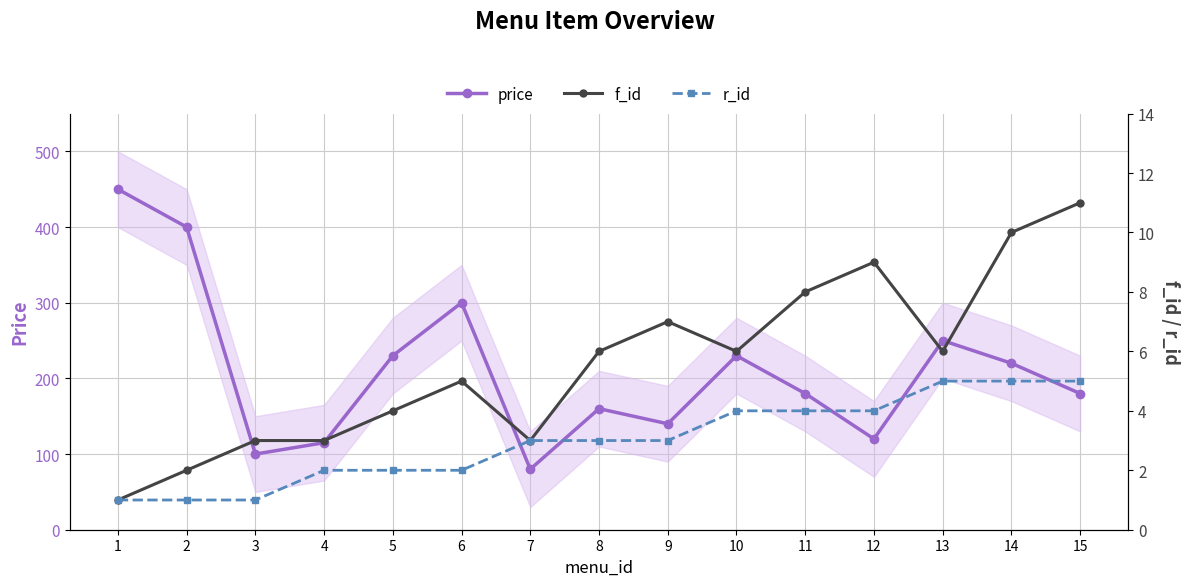

Reading left to right, what are all the values shown in this chart?

price: 1=450	2=400	3=100	4=115	5=230	6=300	7=80	8=160	9=140	10=230	11=180	12=120	13=250	14=220	15=180
f_id: 1=1	2=2	3=3	4=3	5=4	6=5	7=3	8=6	9=7	10=6	11=8	12=9	13=6	14=10	15=11
r_id: 1=1	2=1	3=1	4=2	5=2	6=2	7=3	8=3	9=3	10=4	11=4	12=4	13=5	14=5	15=5